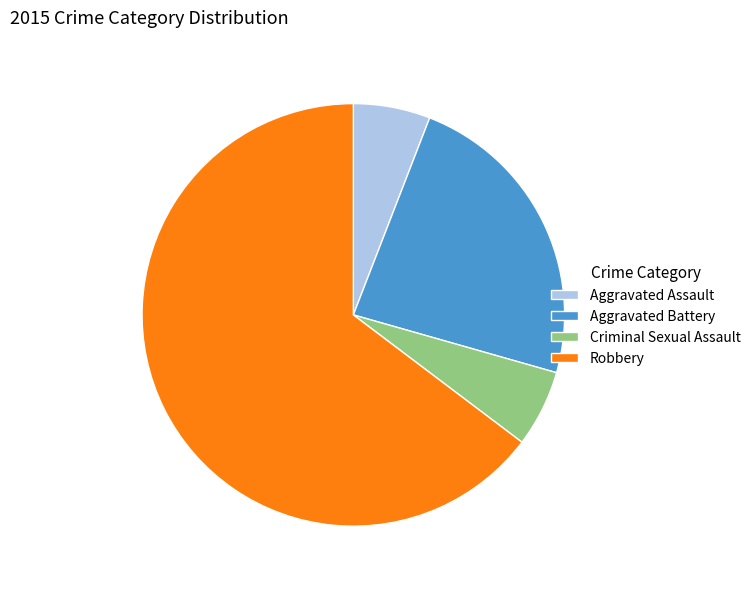

Which category has the biggest portion of the pie?

Robbery